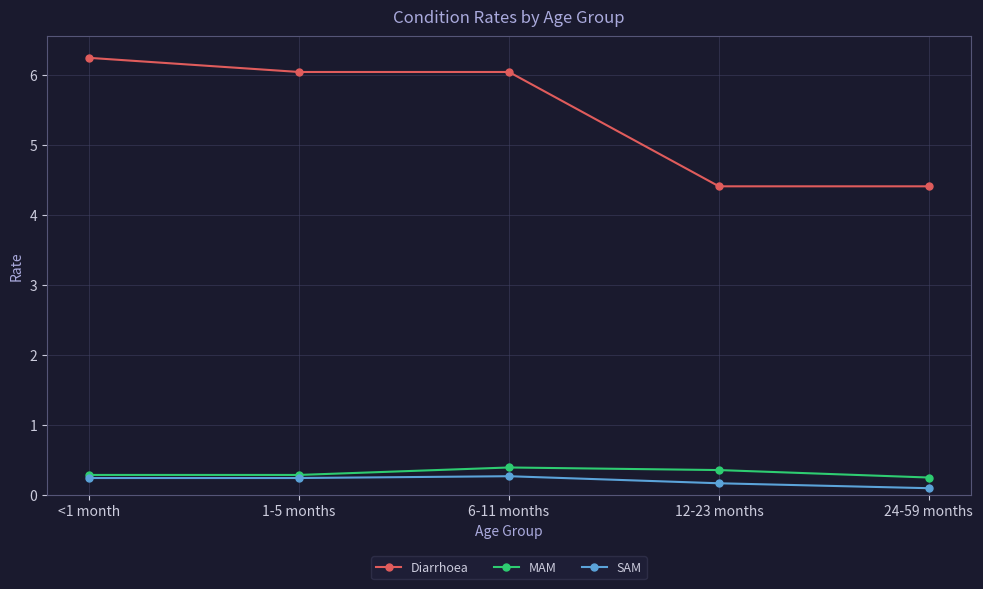

Between 1-5 months and 24-59 months, which series saw the biggest shift?

Diarrhoea